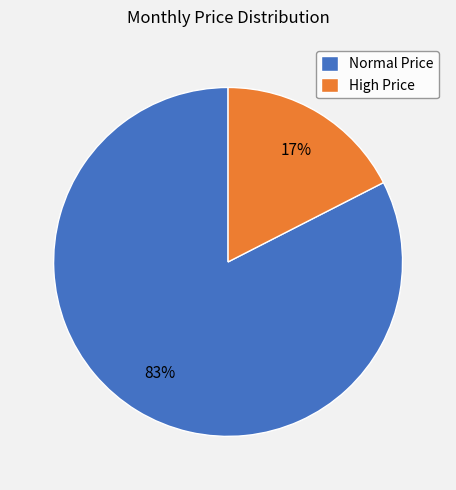

Which has a higher value, Normal Price or High Price?

Normal Price